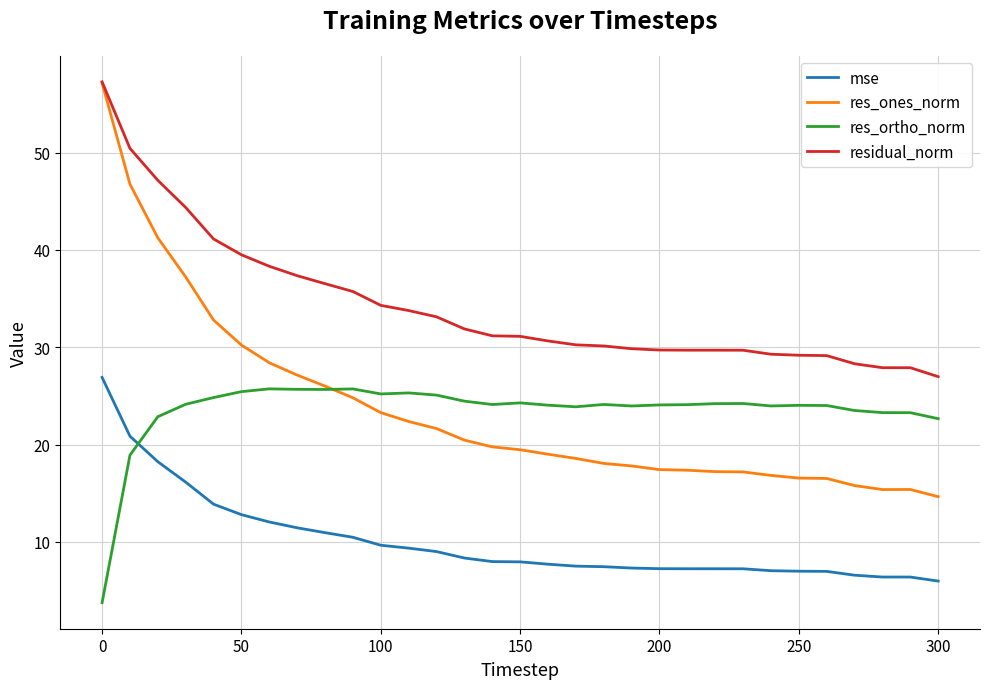

What is the maximum value for mse?

26.9